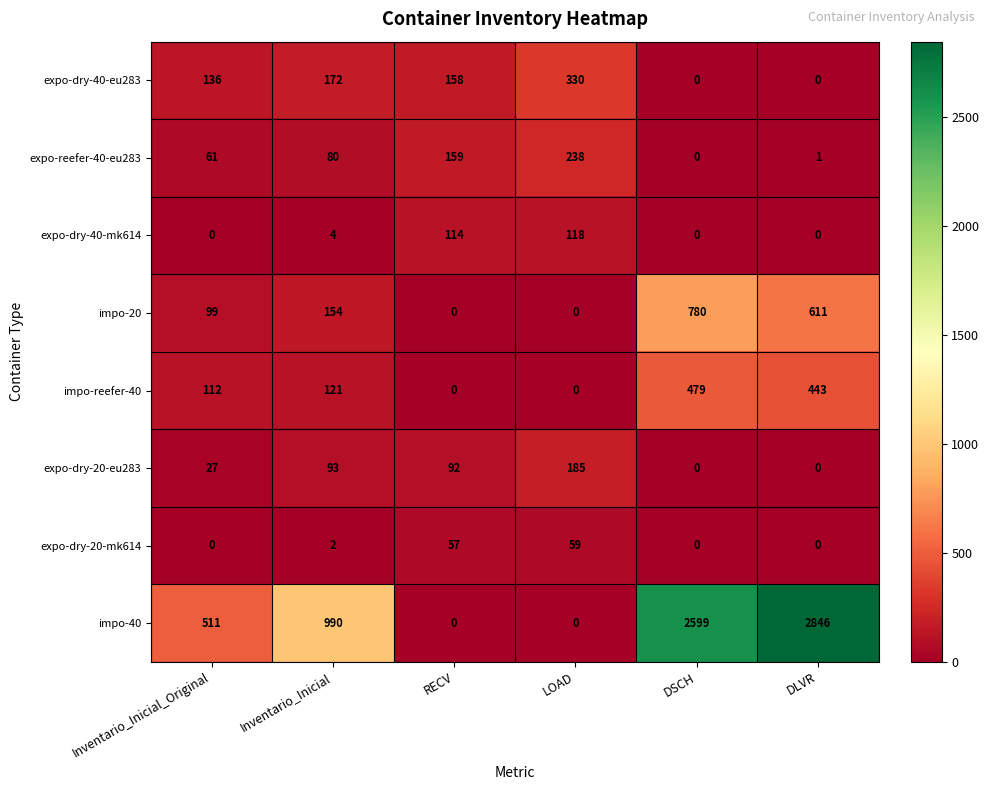

At which category is the sum across all series the highest?

DLVR